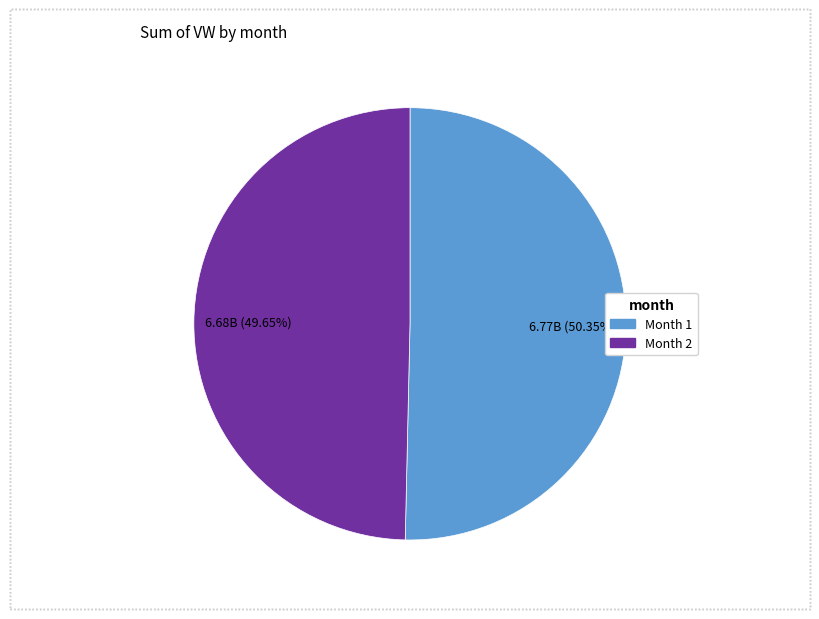

Does any single category account for the majority?

Yes